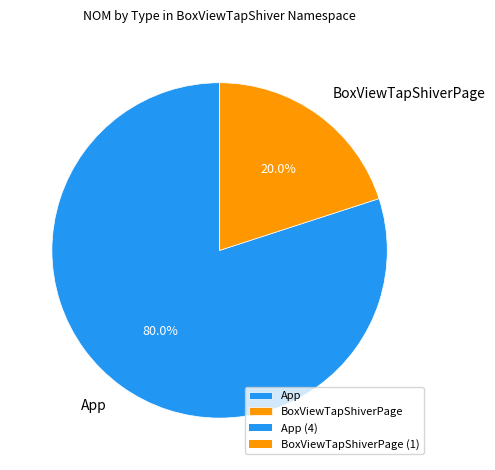

Which slice is the smallest?

BoxViewTapShiverPage